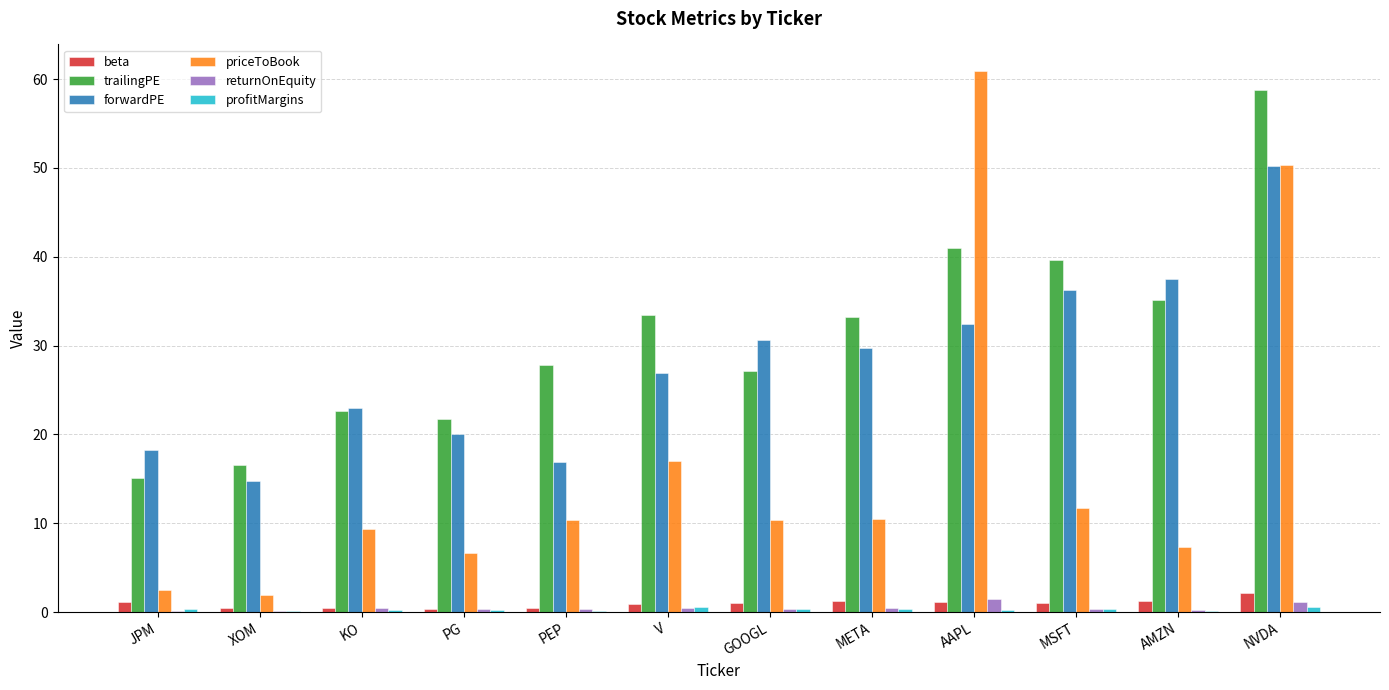

Which series has the largest range (max minus min)?

priceToBook